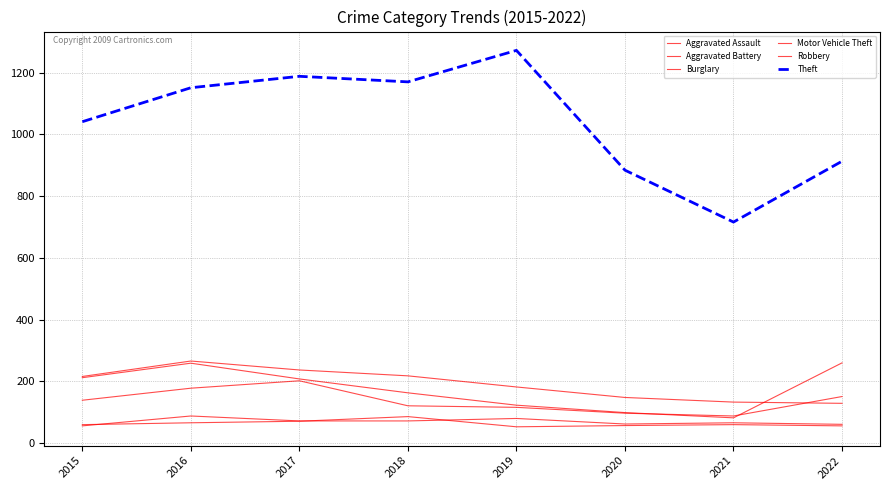

What is the maximum value shown in the chart?

1272